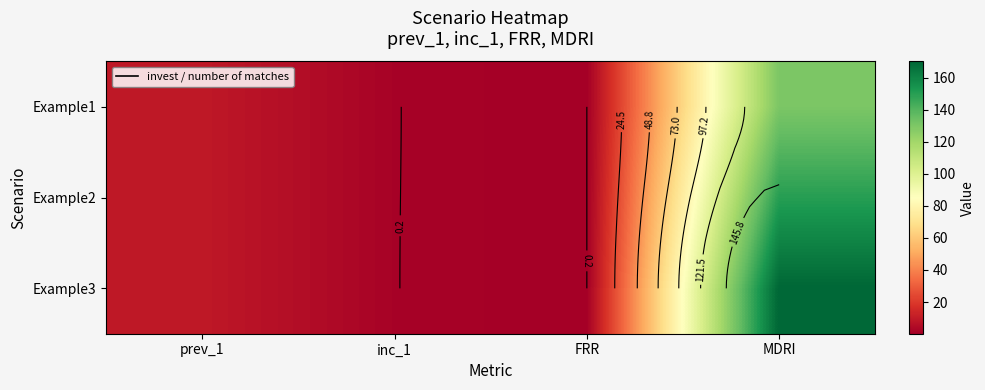

The Example3 series shows 0.2 at FRR. True or false?

True